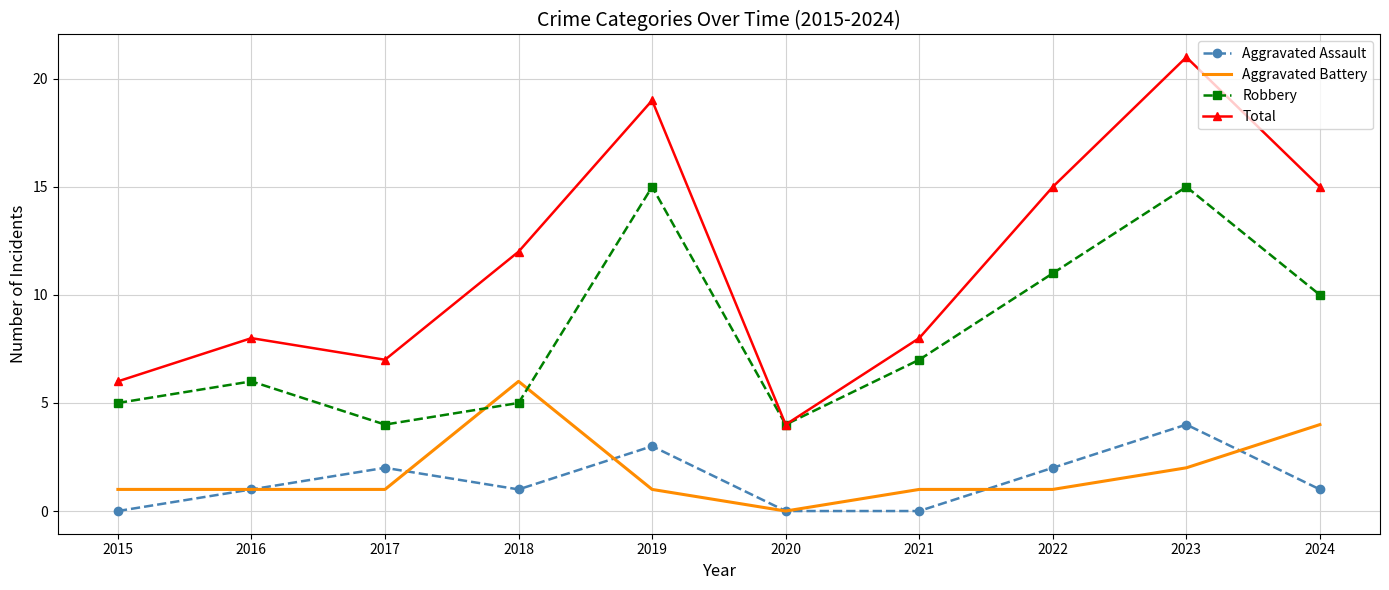

What is the approximate value of Total at 2022?

15